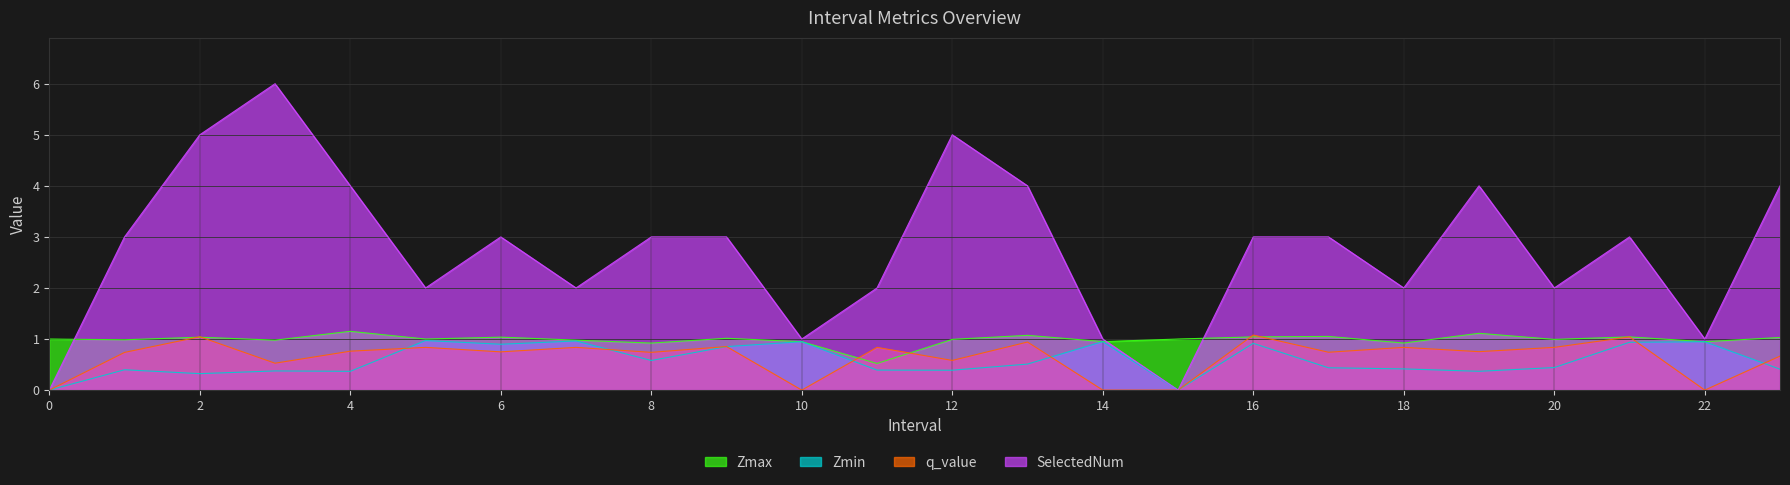

At which category is the sum across all series the highest?

3.0